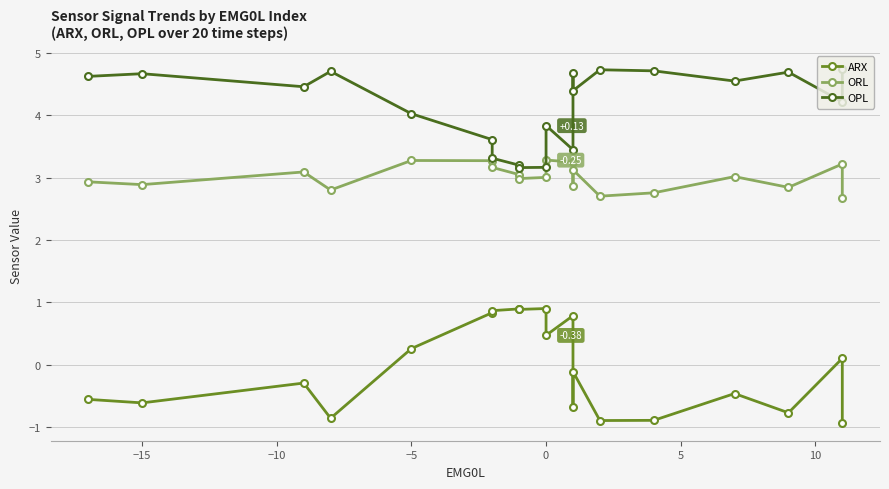

True or false: OPL and ARX cross at least once.

False